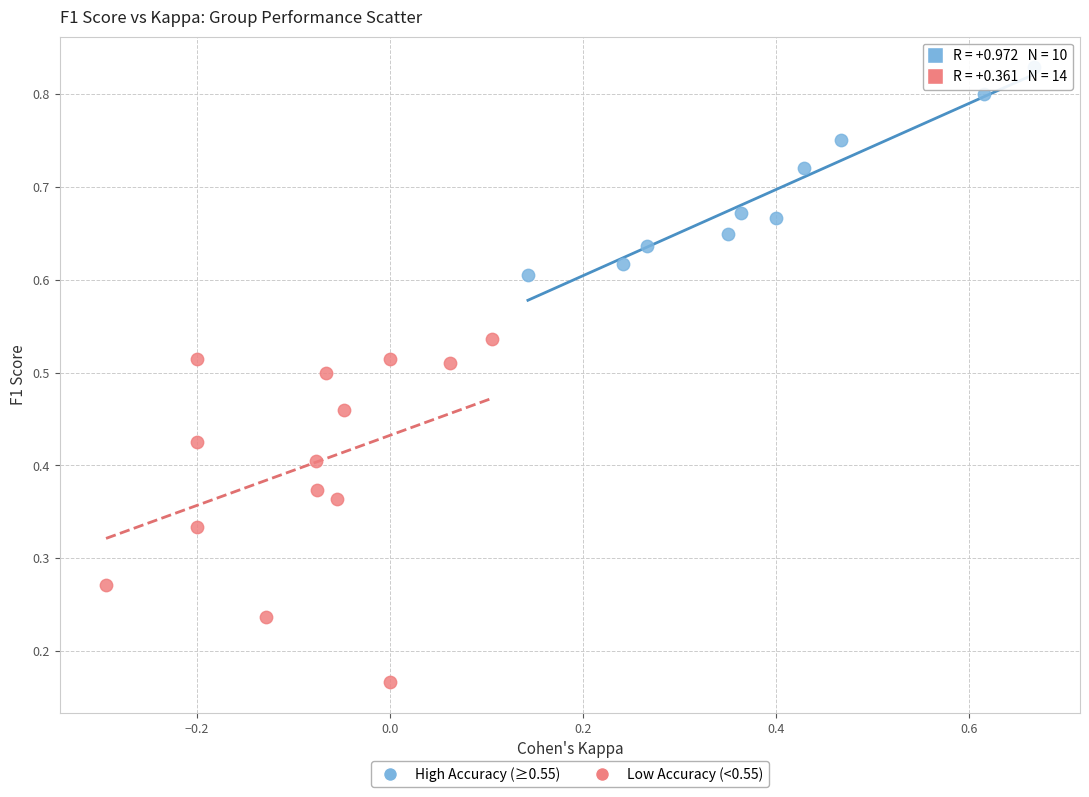

What are all the series names shown in the legend?

High Accuracy (≥0.55), Low Accuracy (<0.55)